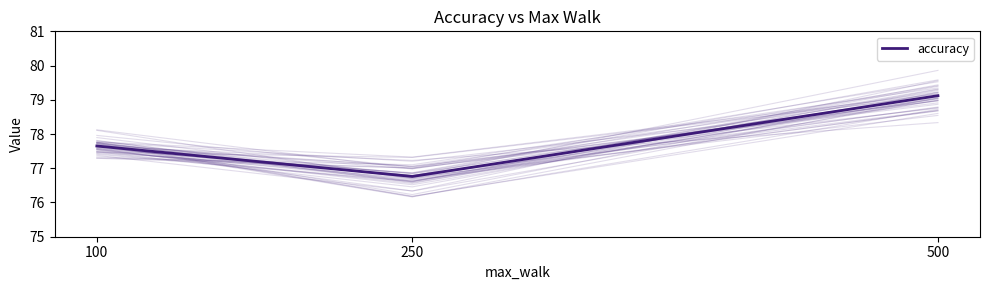

How many lines are shown in the chart?

1